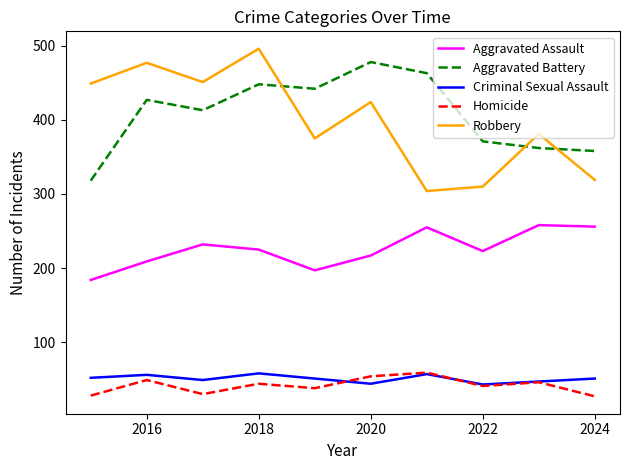

What is the average value of the Aggravated Assault series?

226